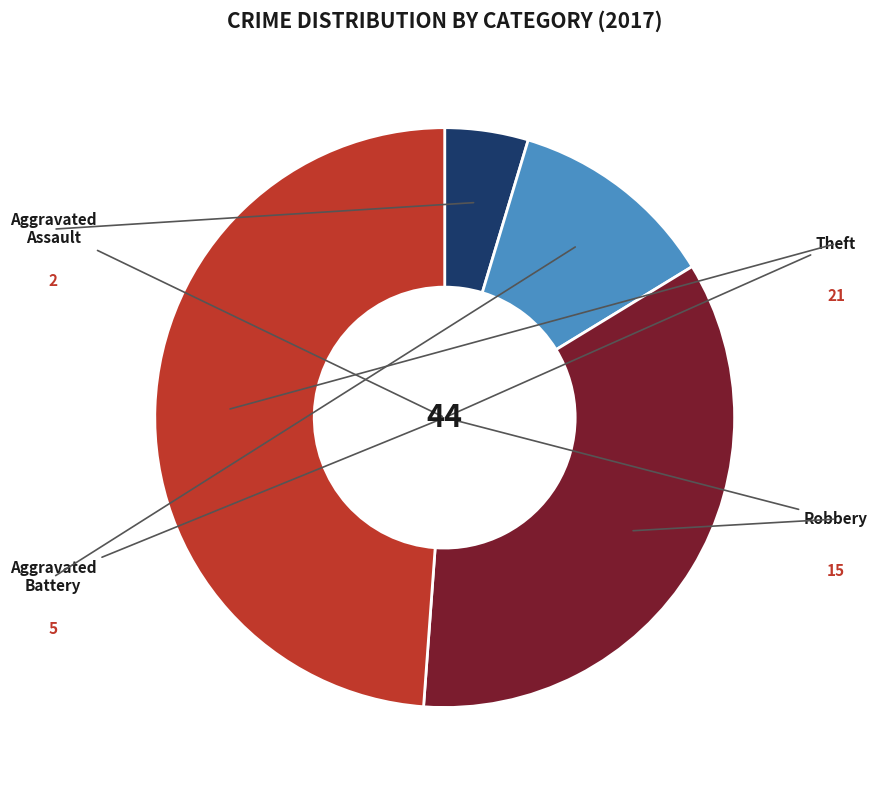

Does any single category account for the majority?

No